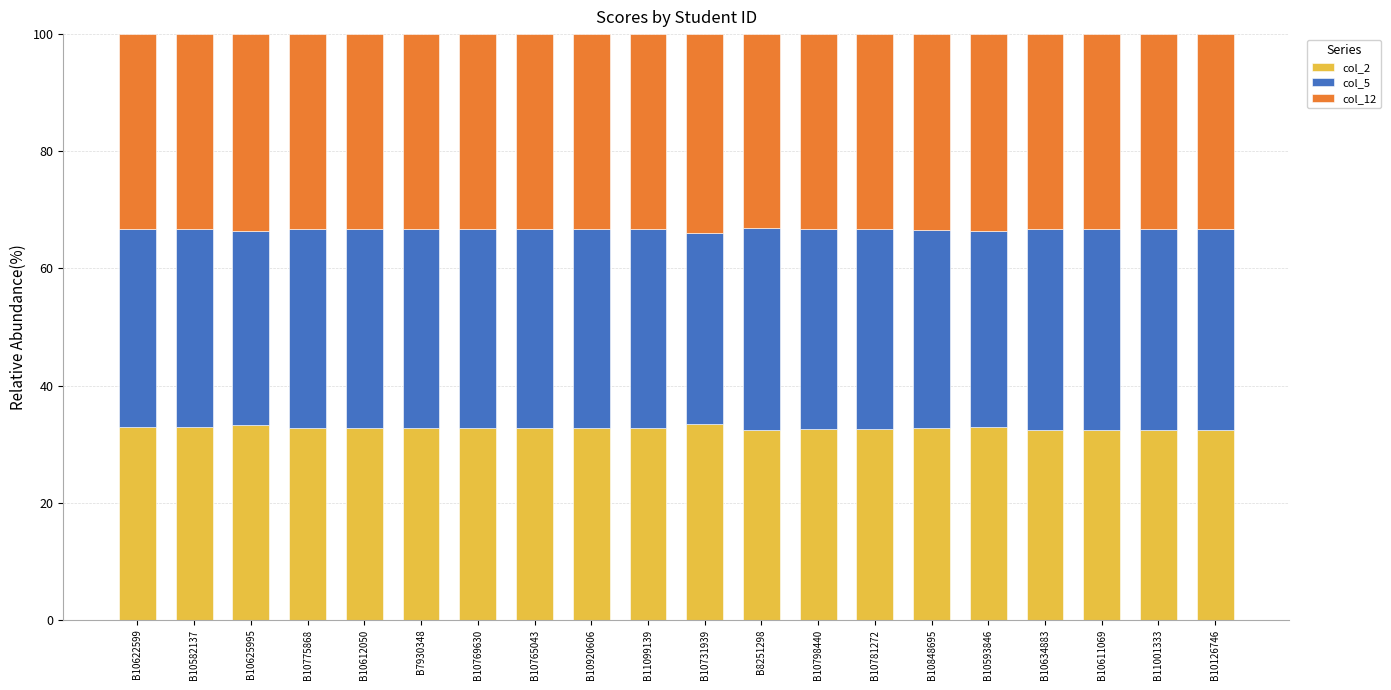

What is the highest value of the col_2 series?

33.4